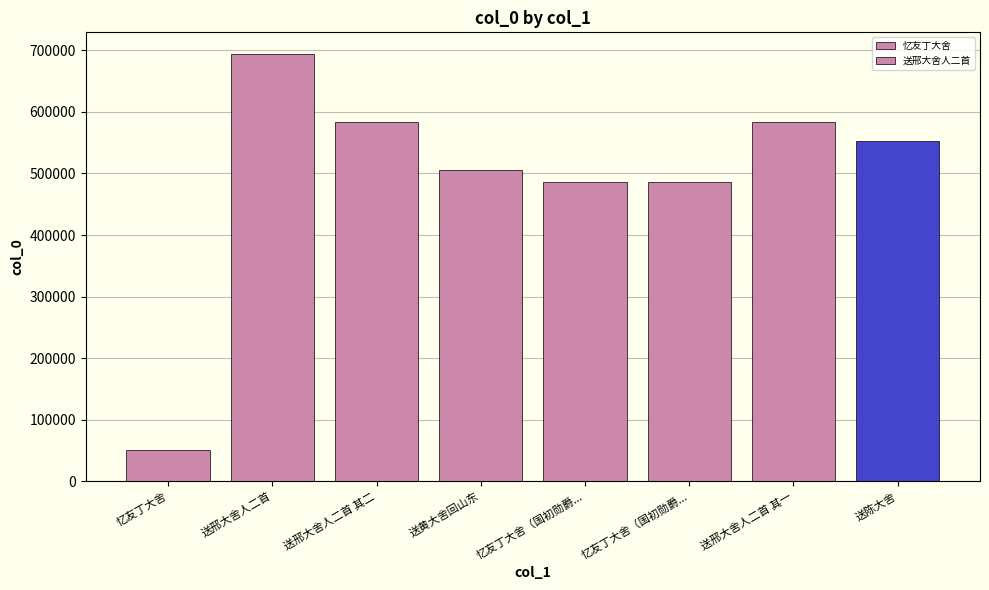

List the labels in order of value, largest first.

送邢大舍人二首, 送邢大舍人二首 其二, 送邢大舍人二首 其一, 送陈大舍, 送黄大舍回山东, 忆友丁大舍（国初勋爵之子未袭爵者皆称大舍，如古云舍人也）, 忆友丁大舍（国初勋爵之子未袭爵者皆称大舍，如古云舍人也）, 忆友丁大舍